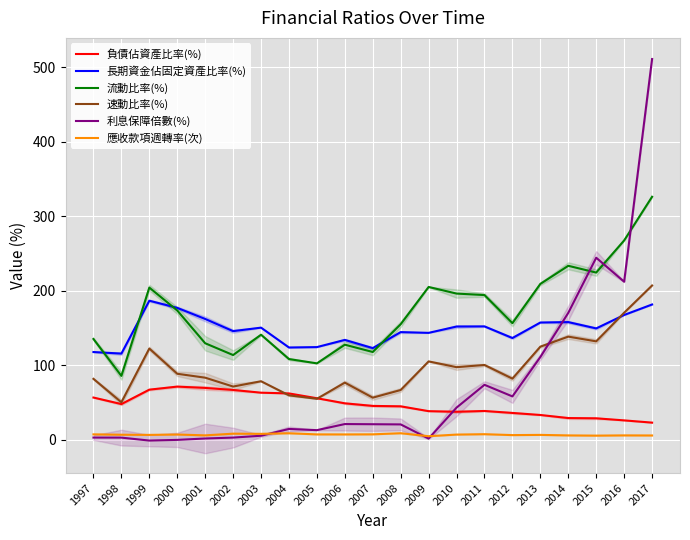

In 負債佔資產比率(%), how many points are lower than both neighbors (excluding endpoints)?

2